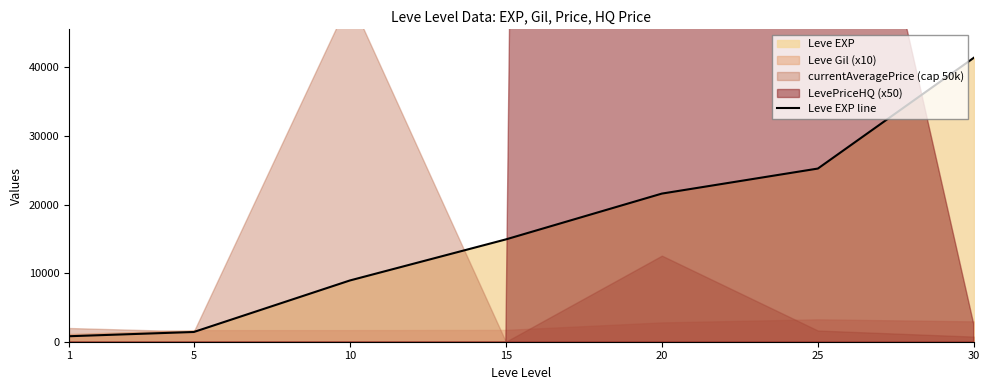

How many categories are shown in the chart?

7